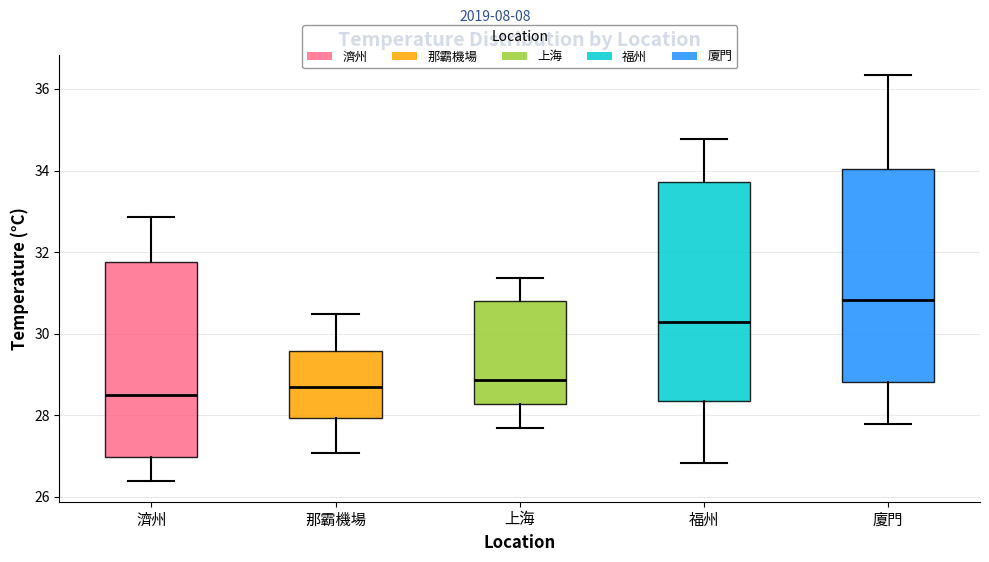

Reading left to right, read every box against the y-axis: the position of its median line, the range the box covers, and the ends of its whiskers. The values are not printed on the chart, so give them approximately, as read against the axis.

濟州: median 28.6, box 27.0 to 31.8, whiskers 26.4 to 32.8
那霸機場: median 28.6, box 28.0 to 29.6, whiskers 27.0 to 30.4
上海: median 28.8, box 28.2 to 30.8, whiskers 27.6 to 31.4
福州: median 30.2, box 28.4 to 33.8, whiskers 26.8 to 34.8
廈門: median 30.8, box 28.8 to 34.0, whiskers 27.8 to 36.4